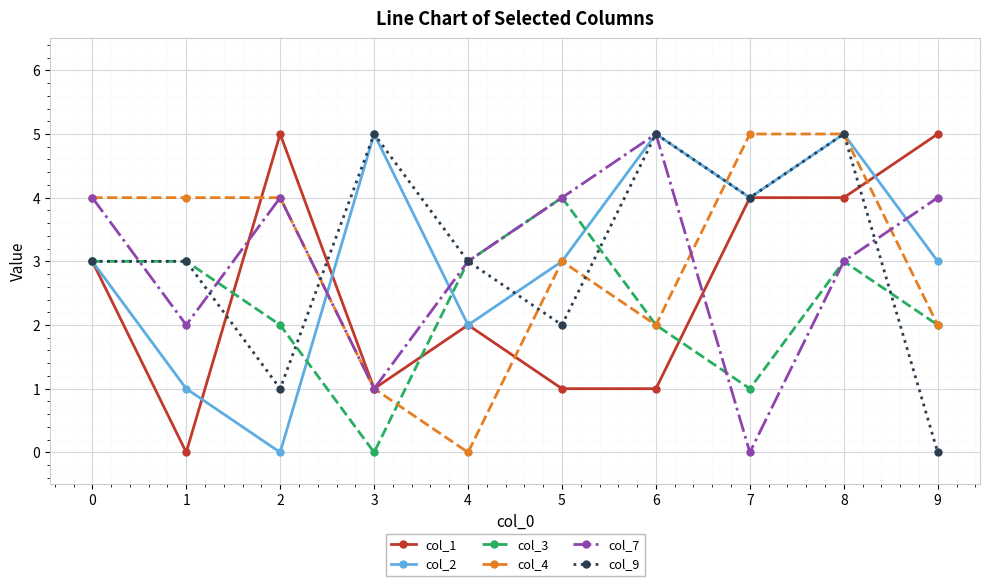

How many interior local peaks does the col_7 series have?

2